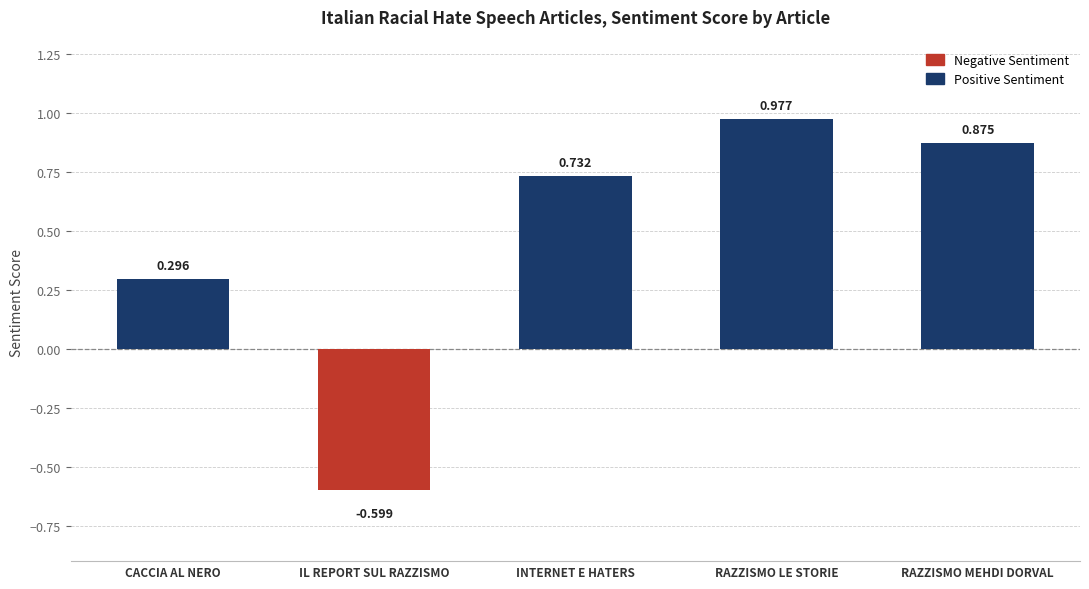

Where is the data nearest to the value 0?

CACCIA AL NERO